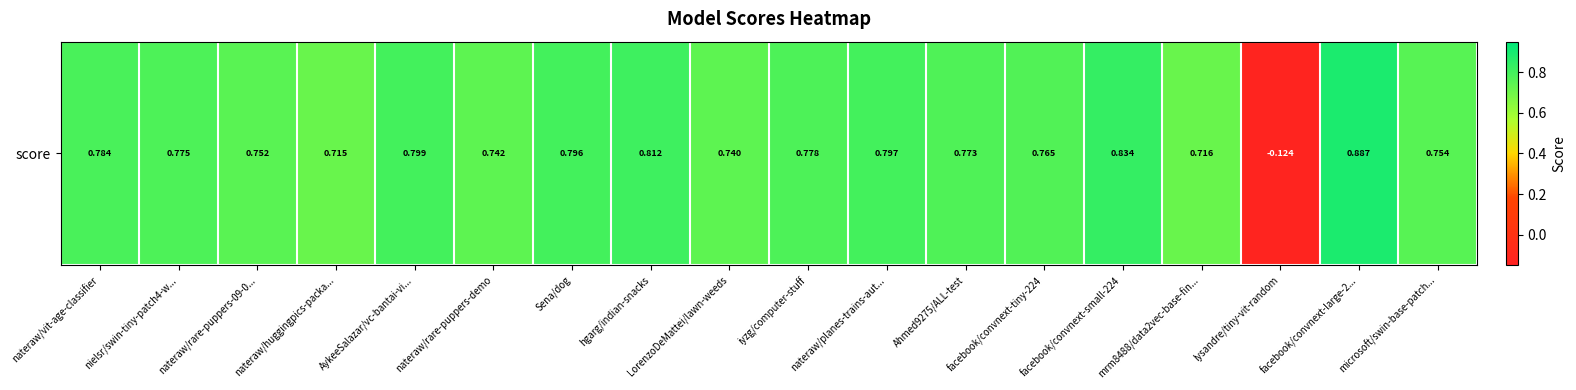

How many negative values are there?

1